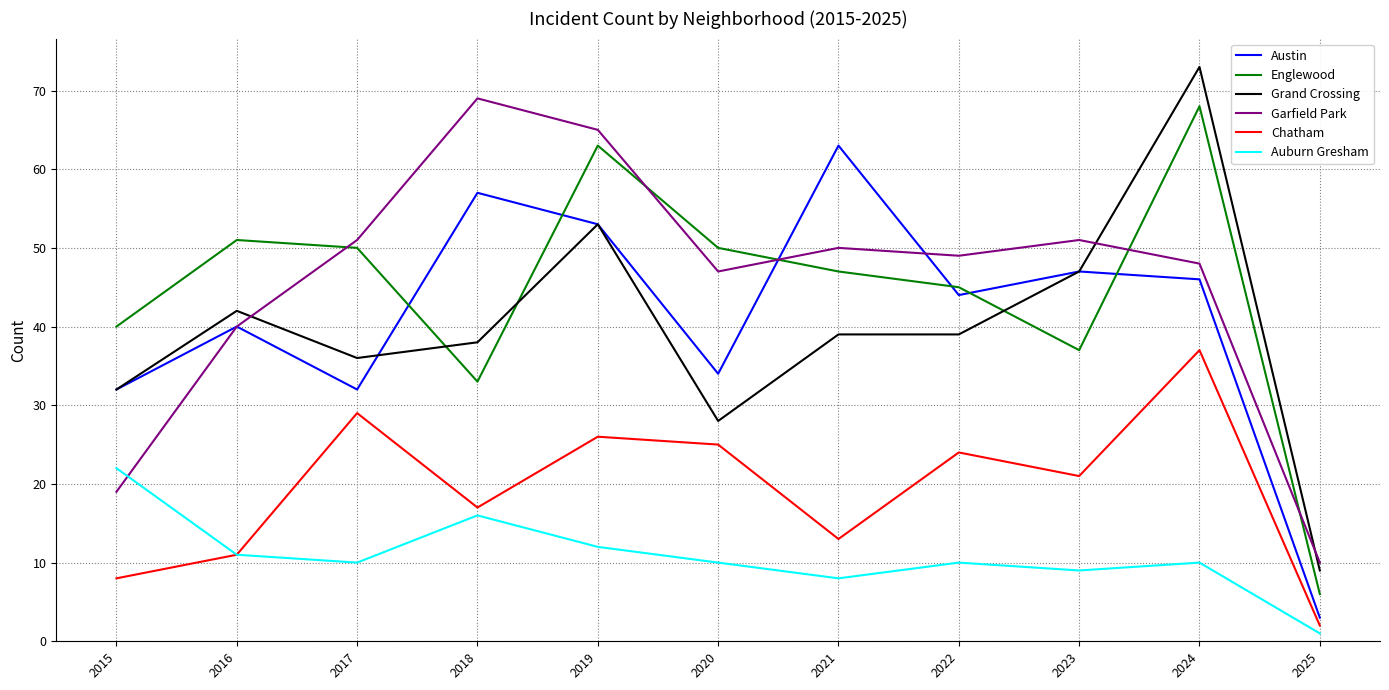

What are all the series names shown in the legend?

Austin, Englewood, Grand Crossing, Garfield Park, Chatham, Auburn Gresham